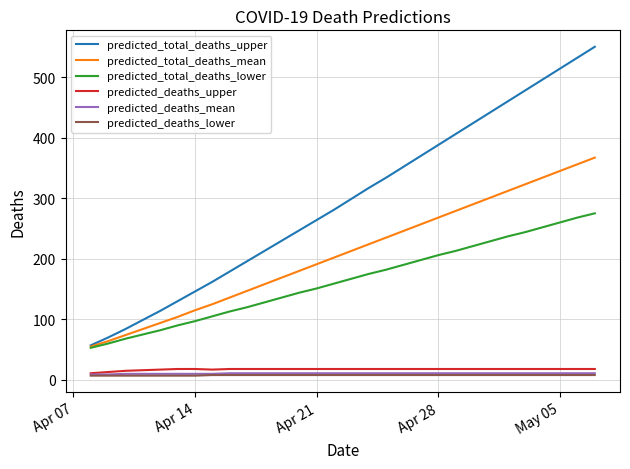

How many series are shown in this chart?

6